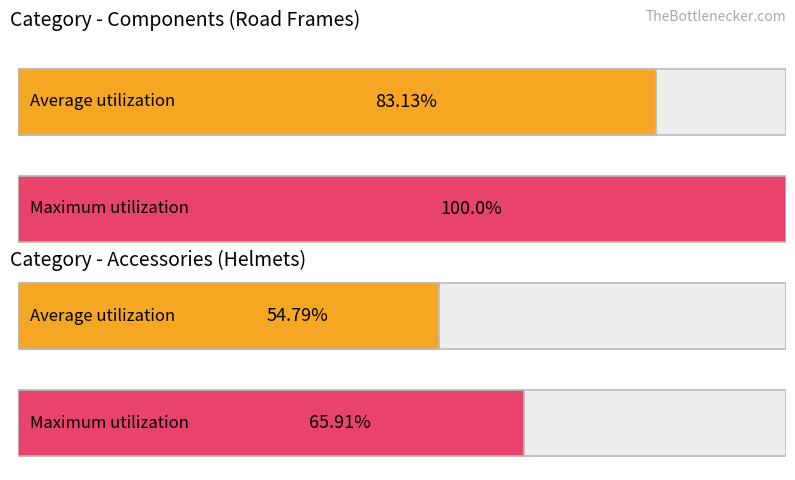

True or false: Items Purchased has a value of 3078.8 at 2.

False